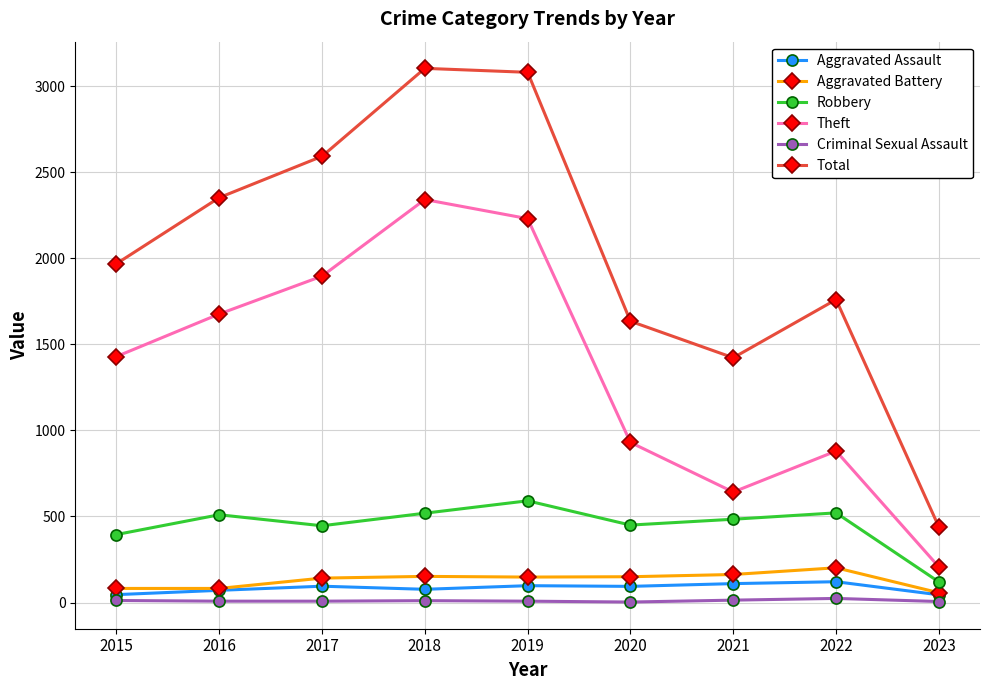

How many interior local peaks does the Theft series have?

2